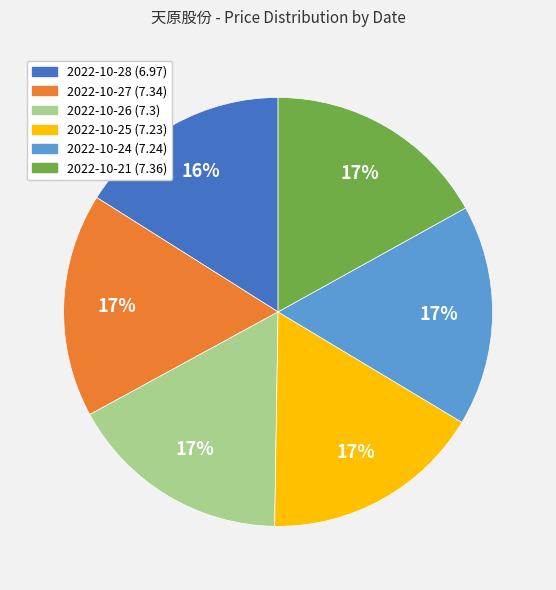

Combined, do 2022-10-28 and 2022-10-24 account for over 50%?

No